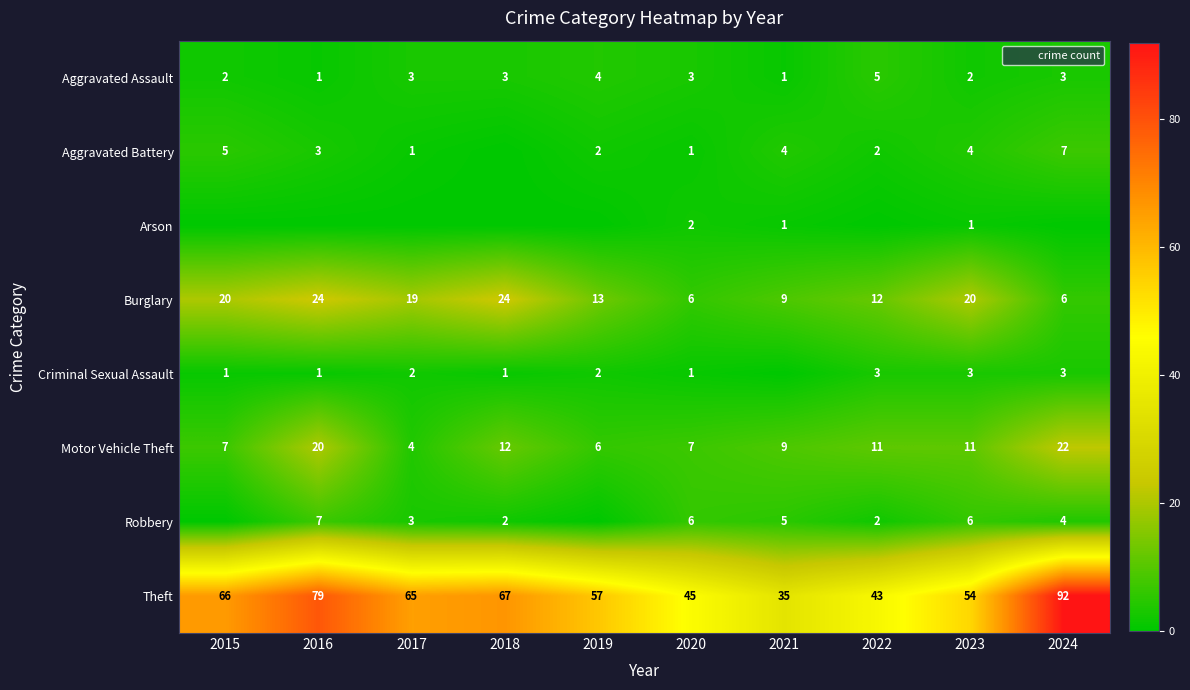

The value of Aggravated Battery at 2019 is 4. True or false?

False